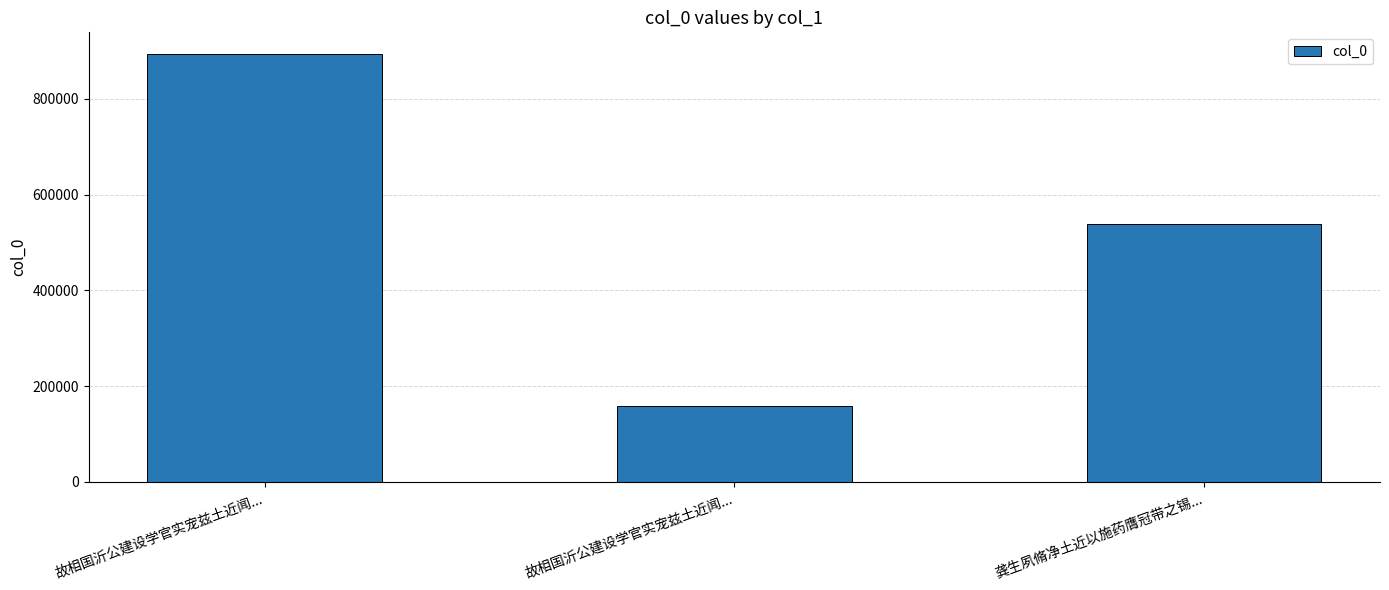

List the labels in order of value, smallest first.

故相国沂公建设学官实宠兹土近闻..., 龚生夙脩净土近以施药膺冠带之锡..., 故相国沂公建设学官实宠兹土近闻...